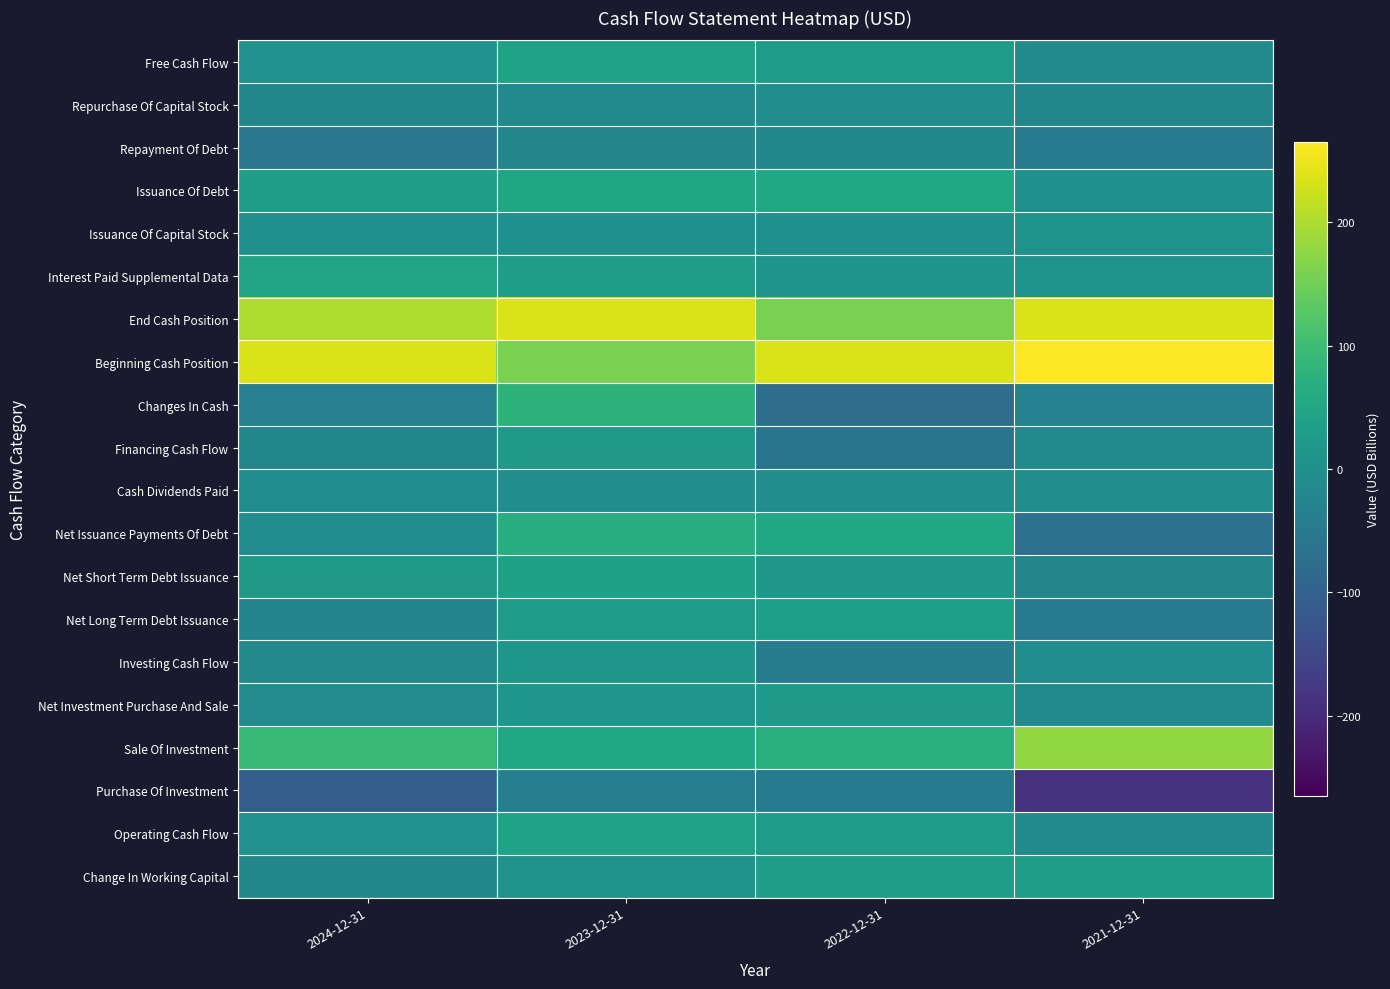

Between 2024-12-31 and 2021-12-31, which series saw the biggest shift?

Purchase Of Investment